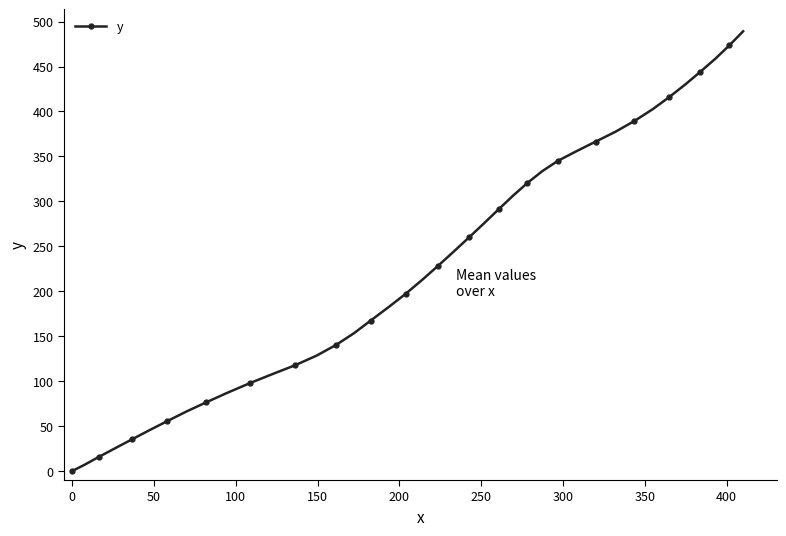

What is the value of the 13th point from the left?

117.5